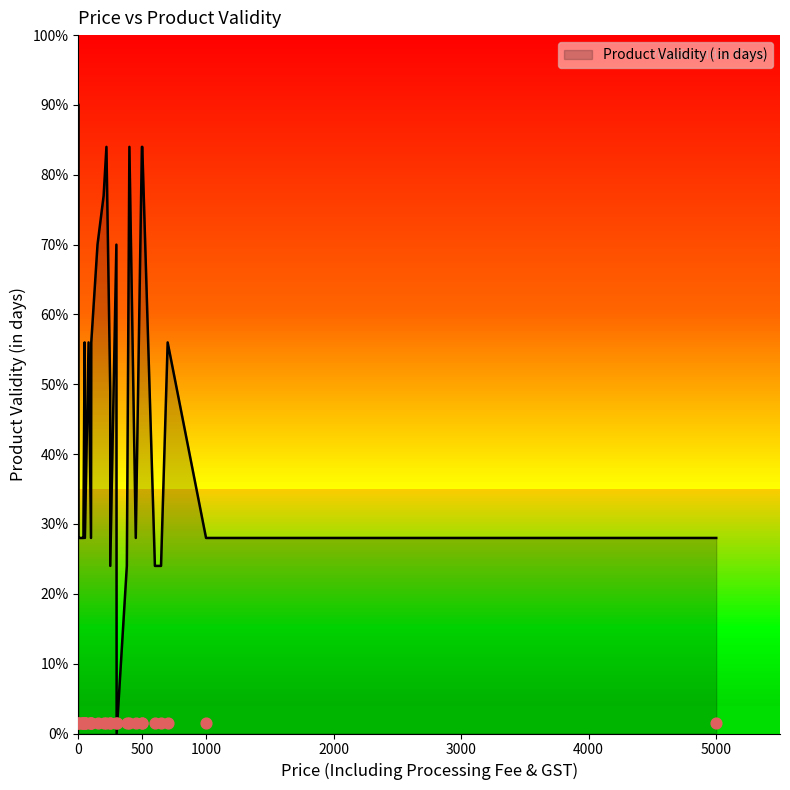

What is the change in value from 0 to 30?

-4